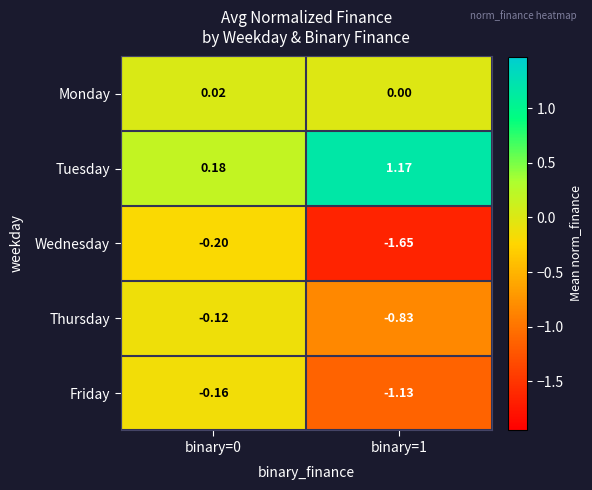

What is the total value across all series at binary=0?

-0.3